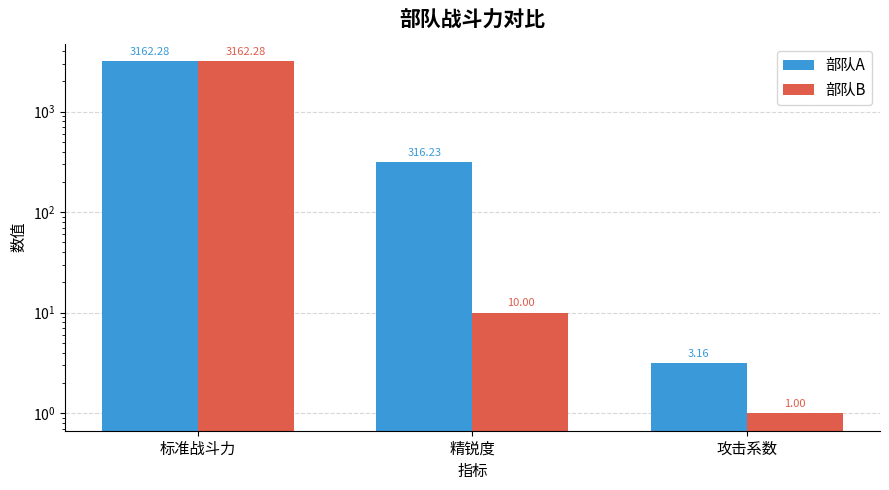

How many values in the 部队A series are below 316?

1